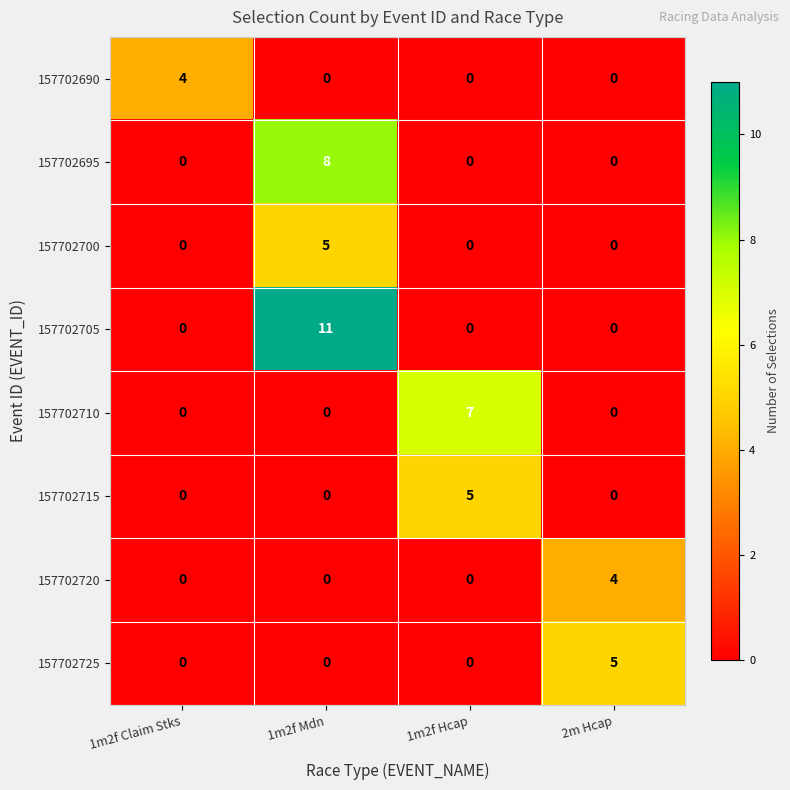

Count the 157702720 values in the range 0 to 4.

4